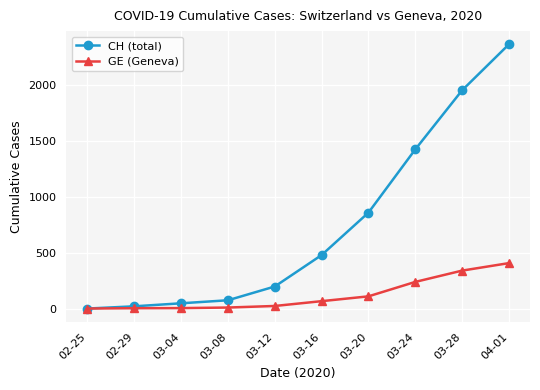

Which series has the largest range (max minus min)?

CH (total)